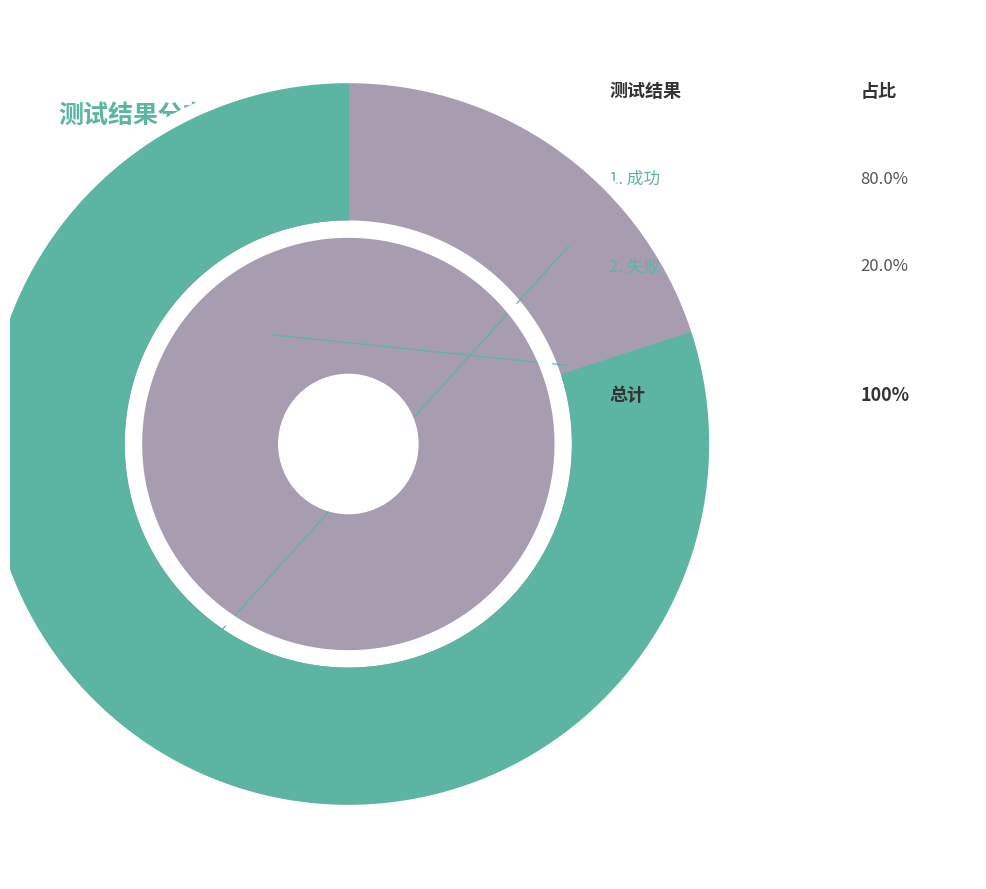

What is the smallest slice in the pie chart?

失败